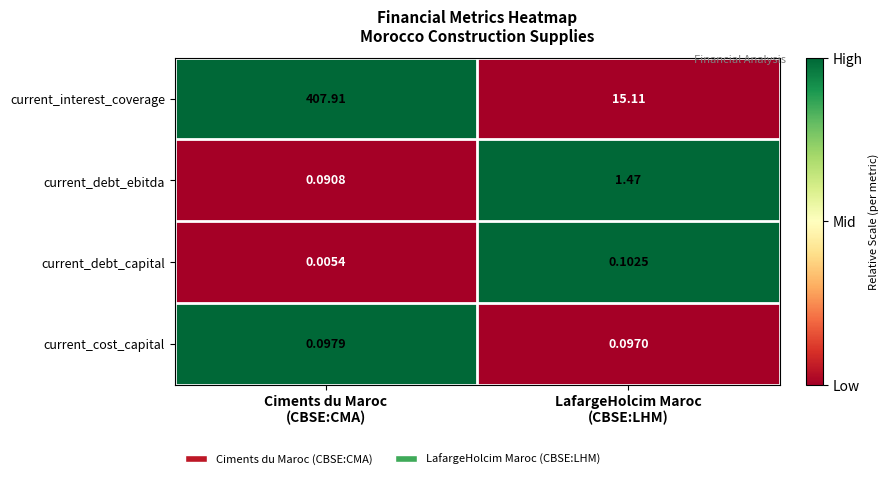

Which series has the largest range (max minus min)?

current_interest_coverage